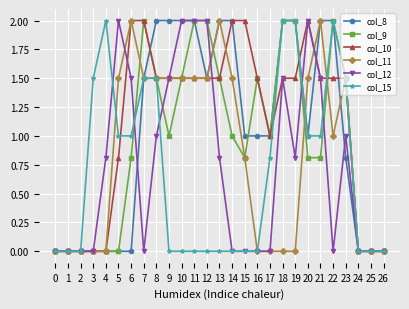

Is this an area chart (filled region under the line)?

No